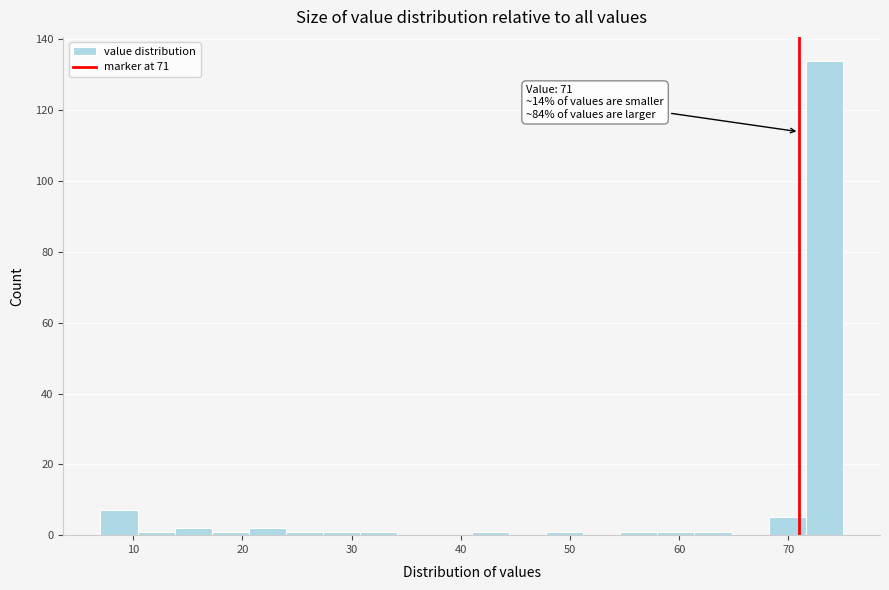

Read against the x-axis, roughly where is the centre of the tallest bar?

73